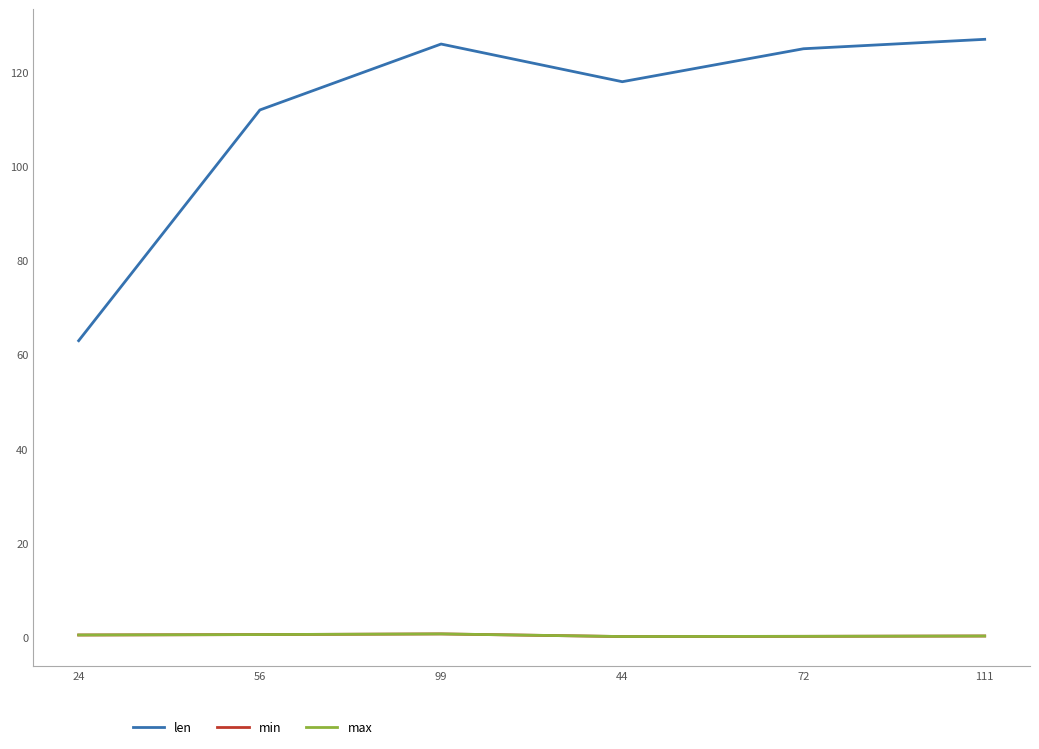

True or false: max and min cross at least once.

False